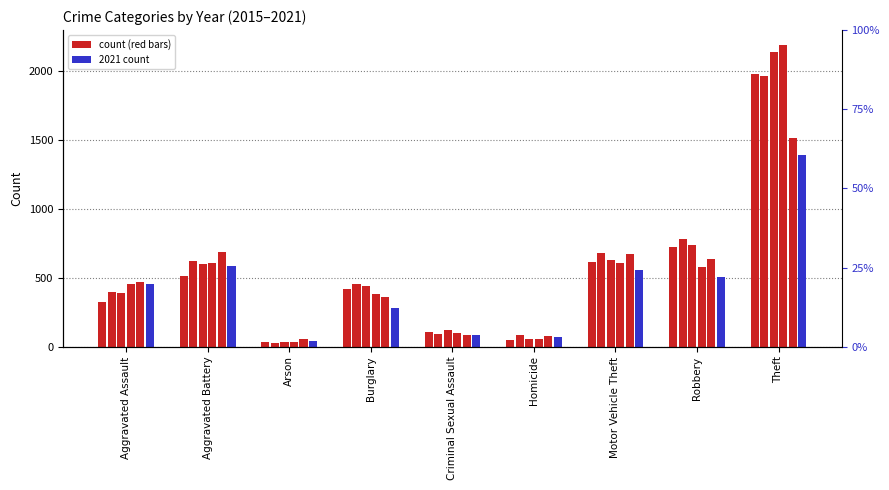

Which has a higher value, Aggravated Battery or Criminal Sexual Assault?

Aggravated Battery